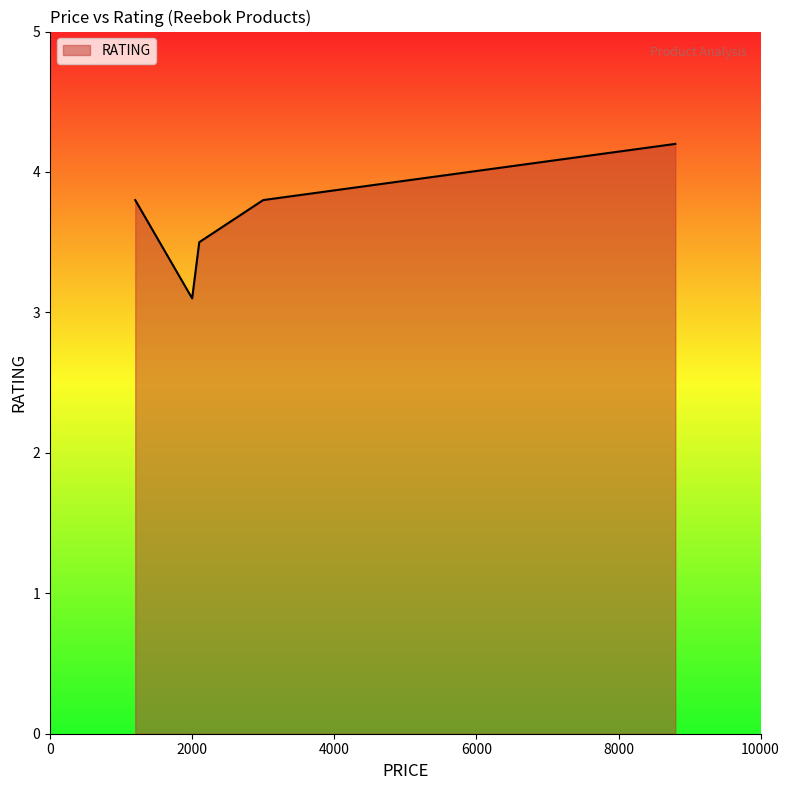

What is the sum of all values?

18.4